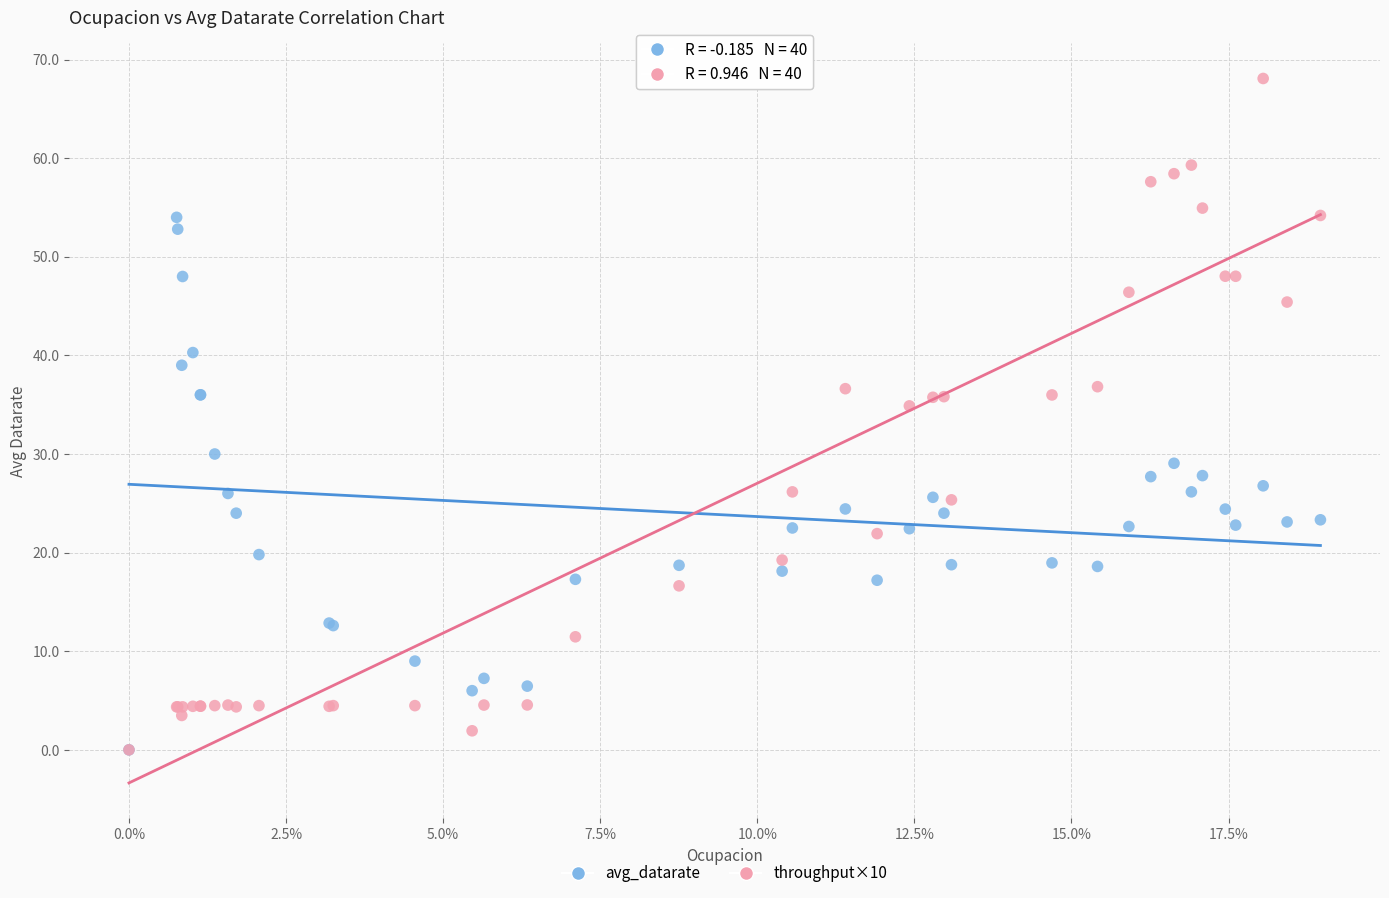

Which series contains the highest Y value?

throughput×10